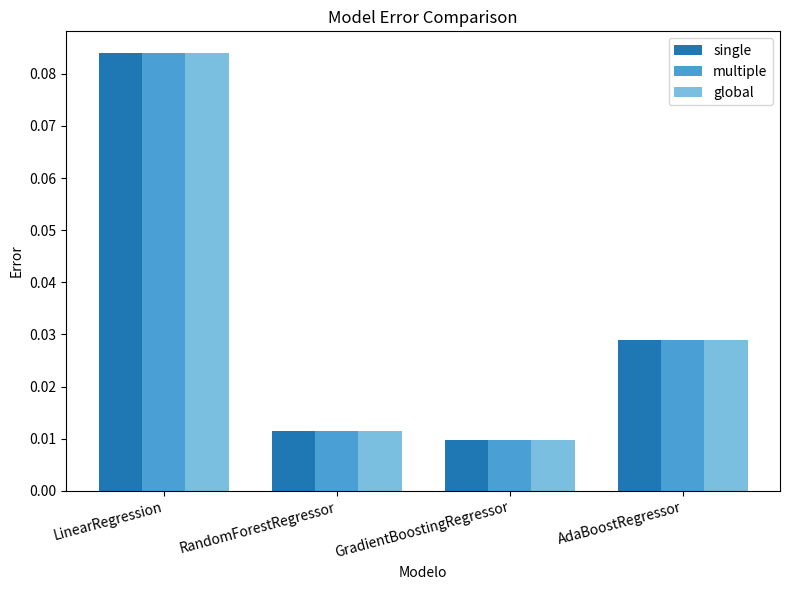

At how many categories does at least one series exceed 0?

4